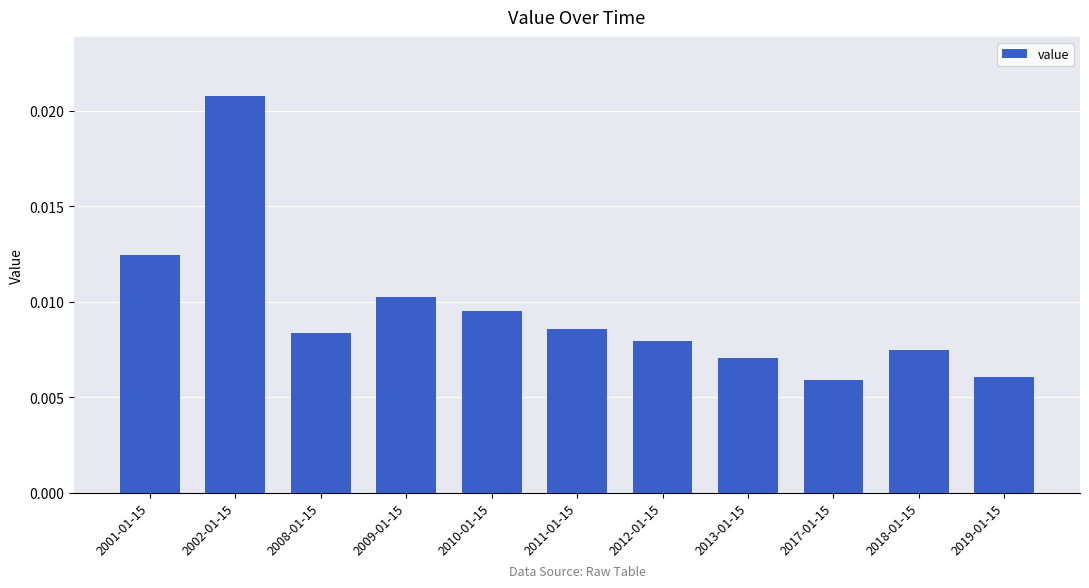

Between 2002-01-15 and 2017-01-15, which is larger?

2002-01-15